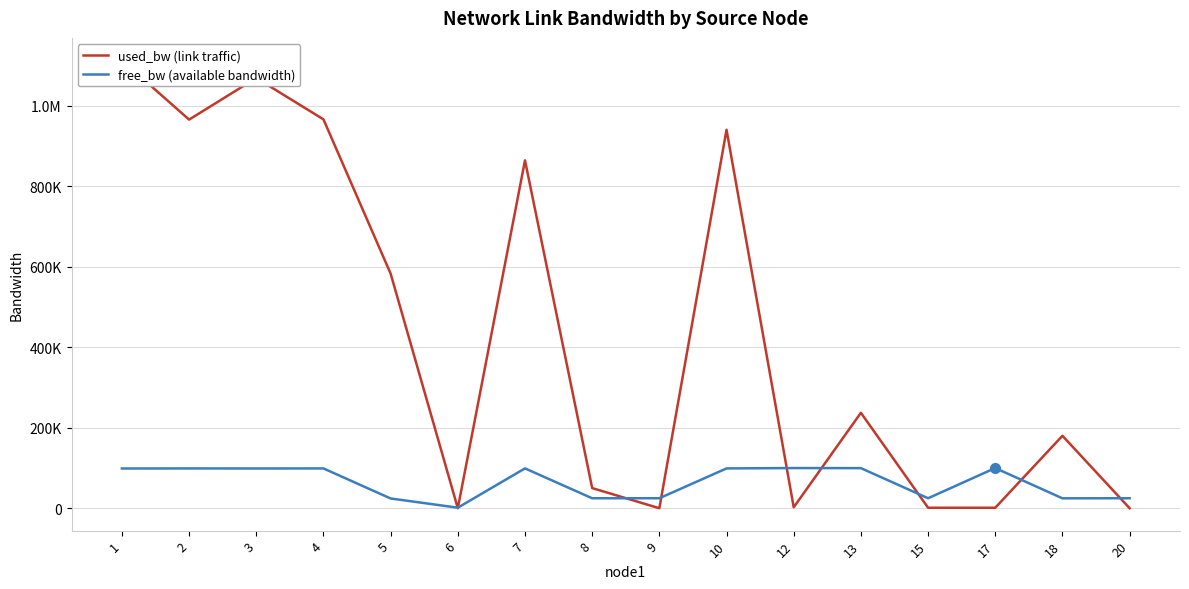

Where is used_bw (link traffic) nearest to the value 556466?

5